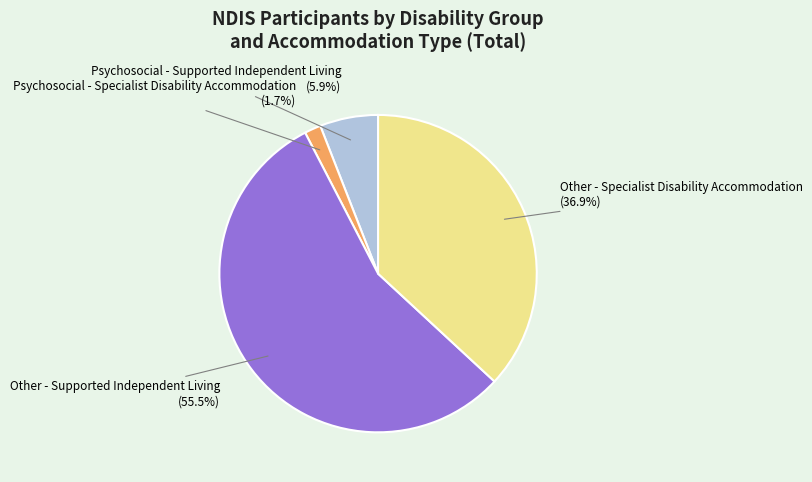

Which has a higher value, Other - Specialist Disability Accommodation (36.9%) or Psychosocial - Supported Independent Living (5.9%)?

Other - Specialist Disability Accommodation (36.9%)